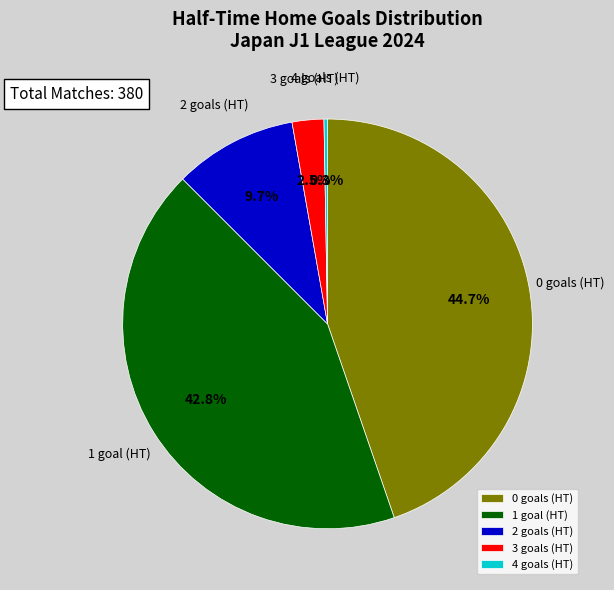

Which has a higher value, 2 goals (HT) or 3 goals (HT)?

2 goals (HT)